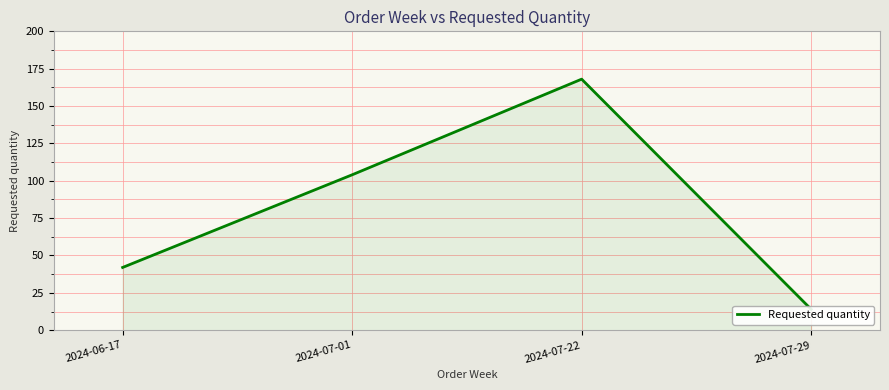

True or false: the data shows 63 at 2024-06-17.

False